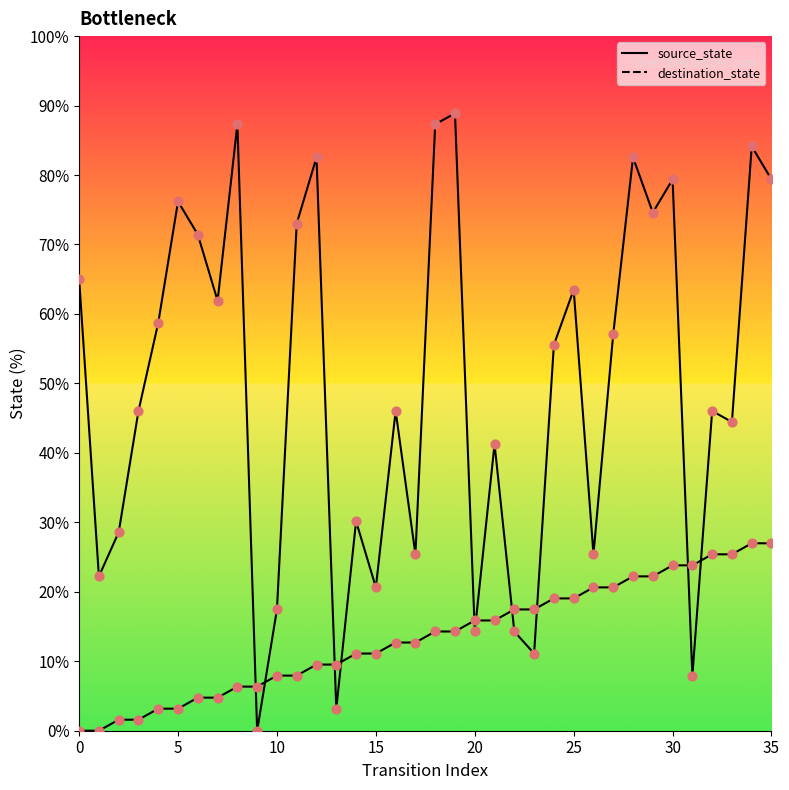

Which series has the widest spread of Y values?

destination_state